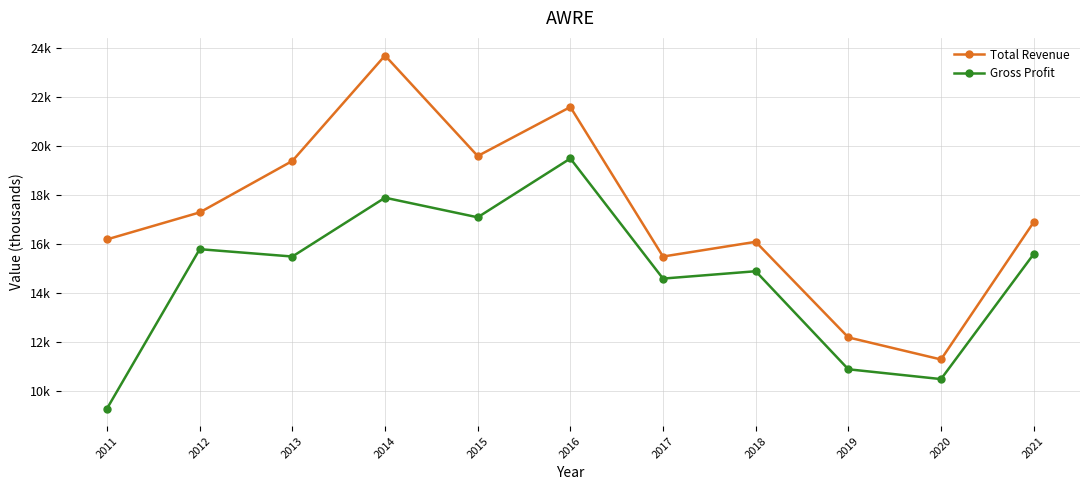

What is the difference between the maximum and minimum values in the Total Revenue series?

12400